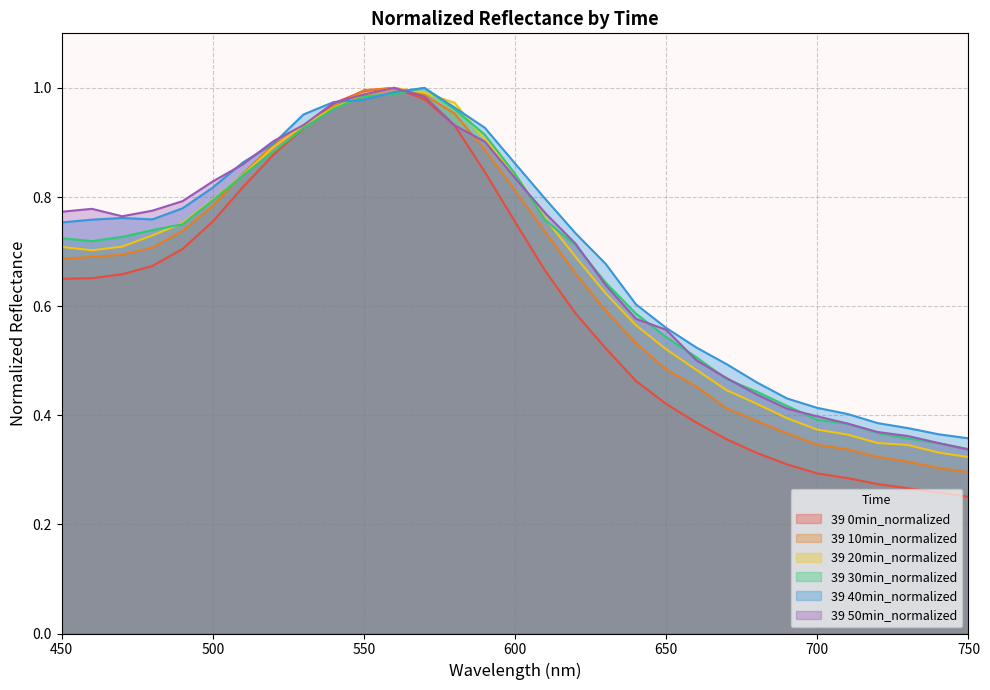

Does the chart display data point markers on the line(s)?

No